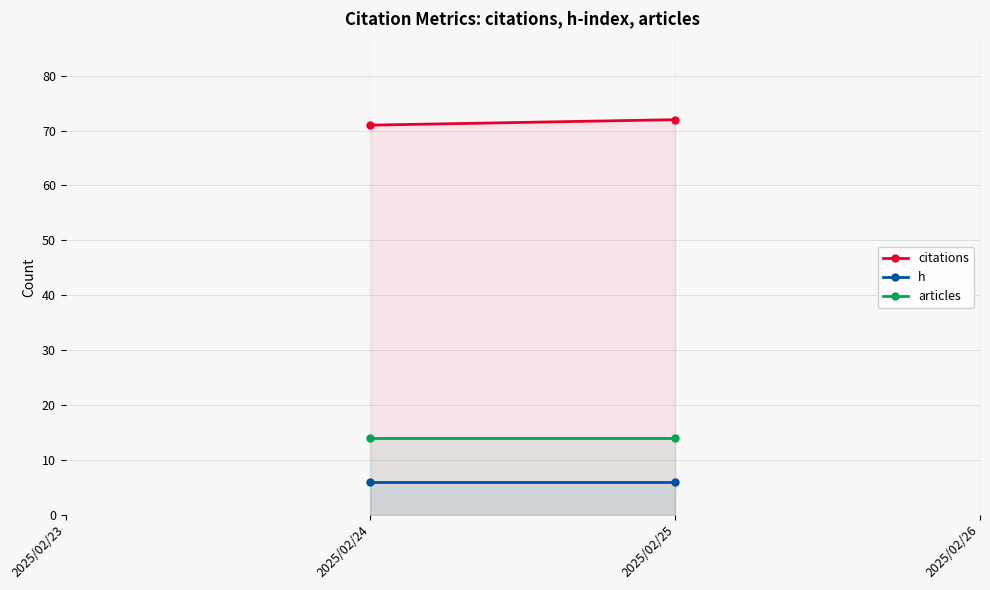

Reading left to right, extract all data points from this chart.

citations: 71	72
h: 6	6
articles: 14	14